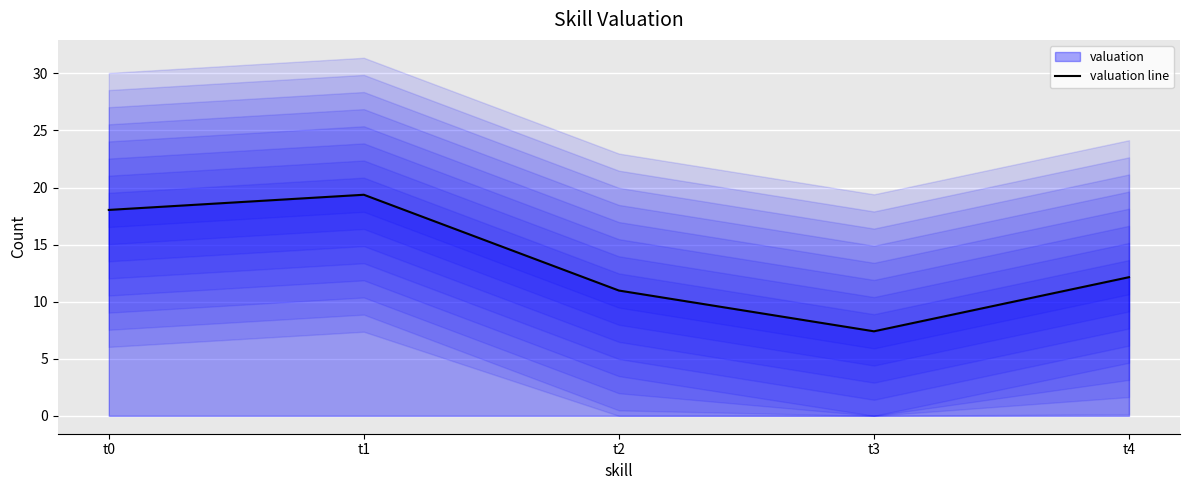

Which has a higher value, t1 or t2?

t1